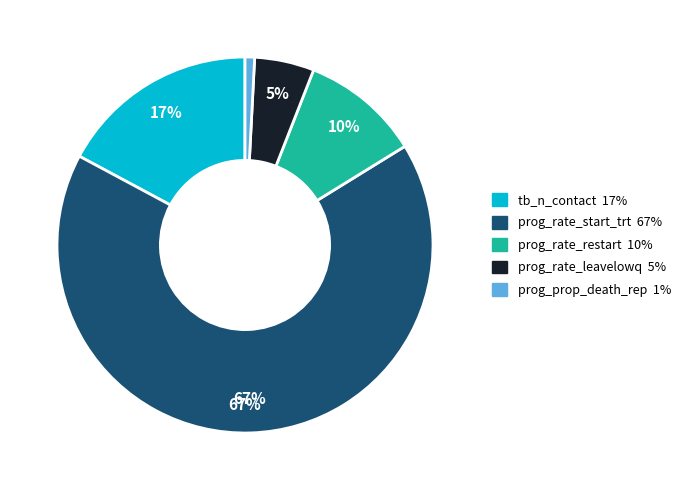

To the nearest percent, what is the difference between the largest and smallest slice percentages?

66%